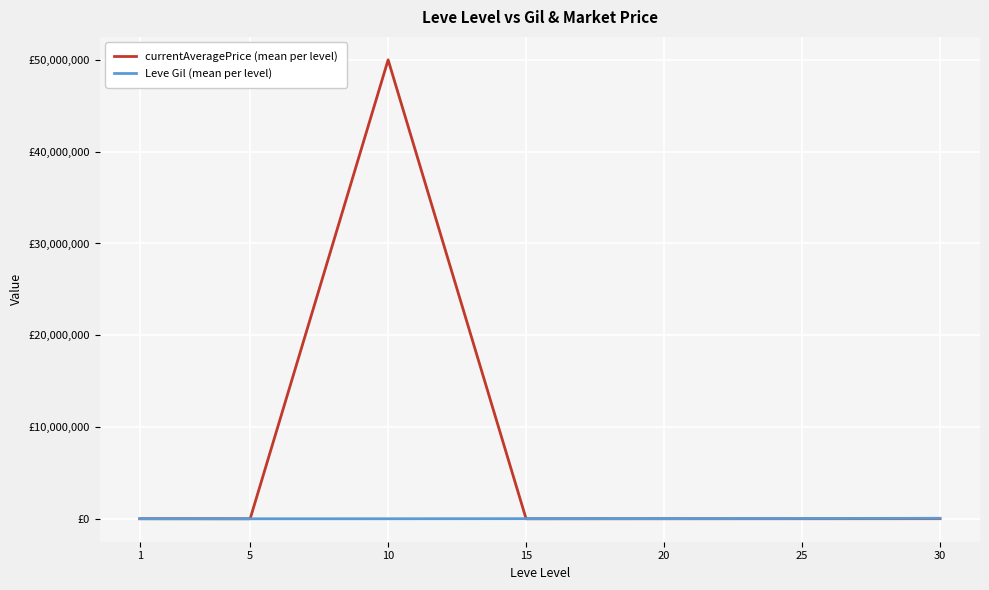

True or false: currentAveragePrice (mean per level) and Leve Gil (mean per level) cross at least once.

True